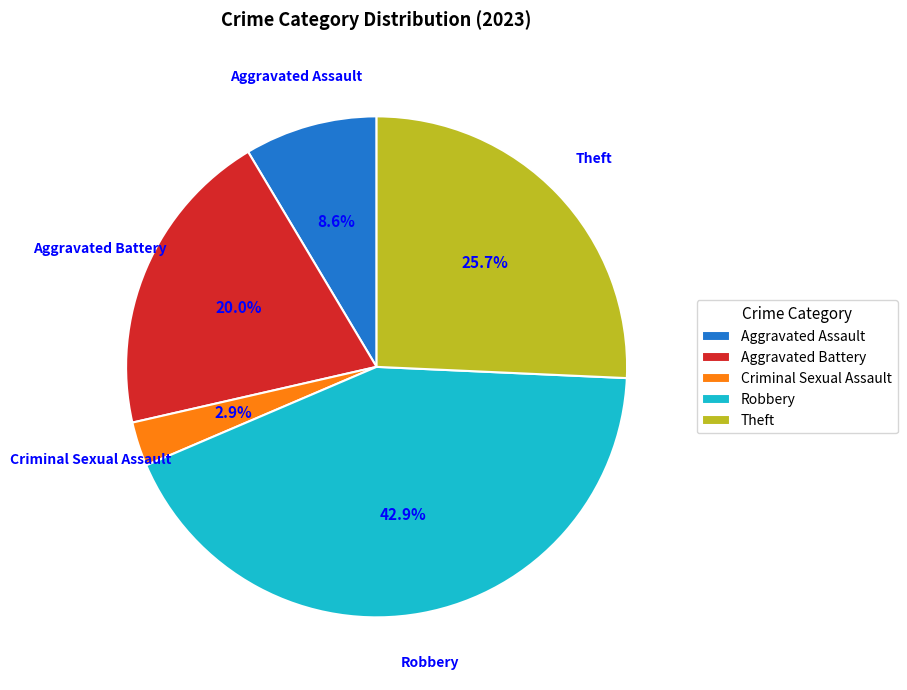

Rank the categories by value from highest to lowest.

Robbery, Theft, Aggravated Battery, Aggravated Assault, Criminal Sexual Assault